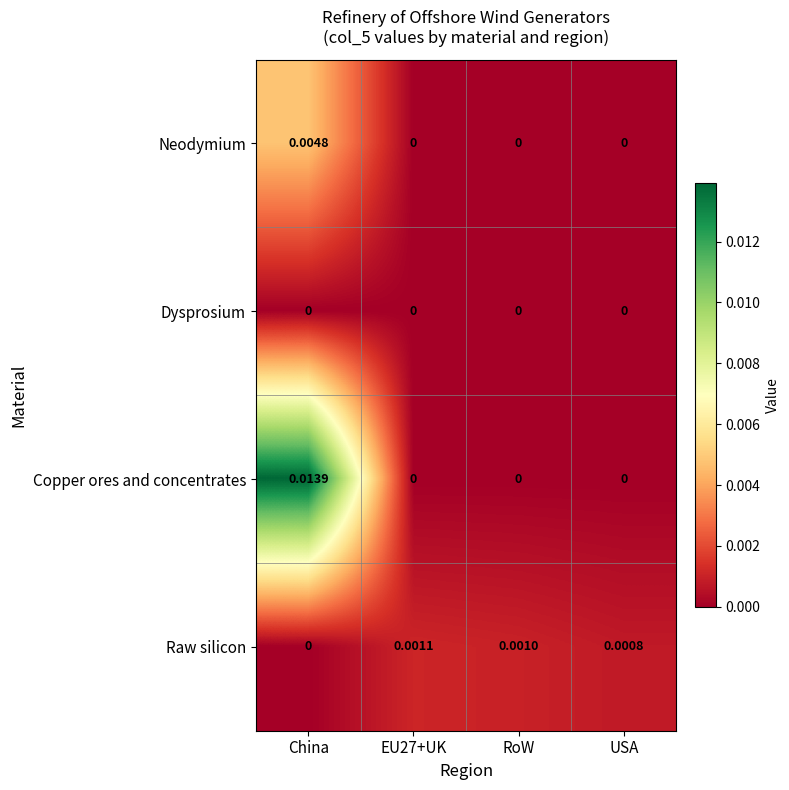

Rank the series by their maximum value, from lowest to highest.

Dysprosium, Raw silicon, Neodymium, Copper ores and concentrates